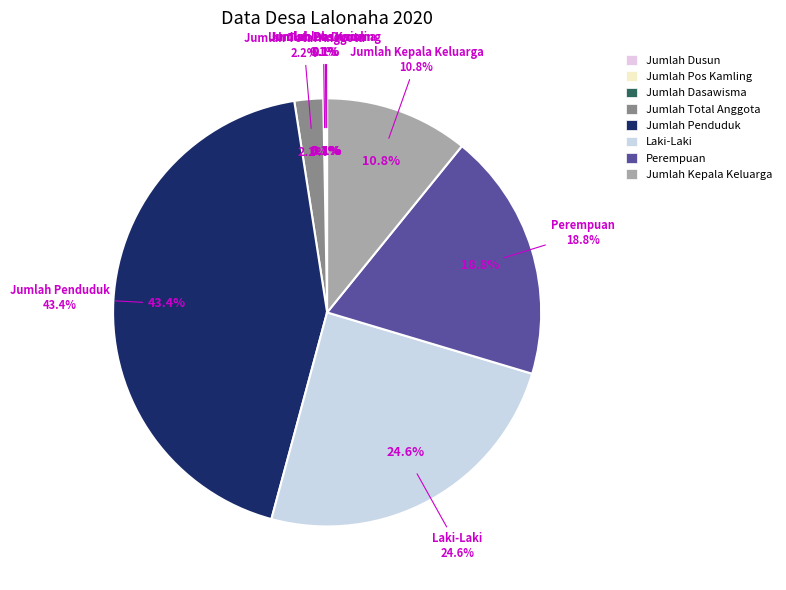

Is it true that Jumlah Kepala Keluarga is 11% of the pie?

True